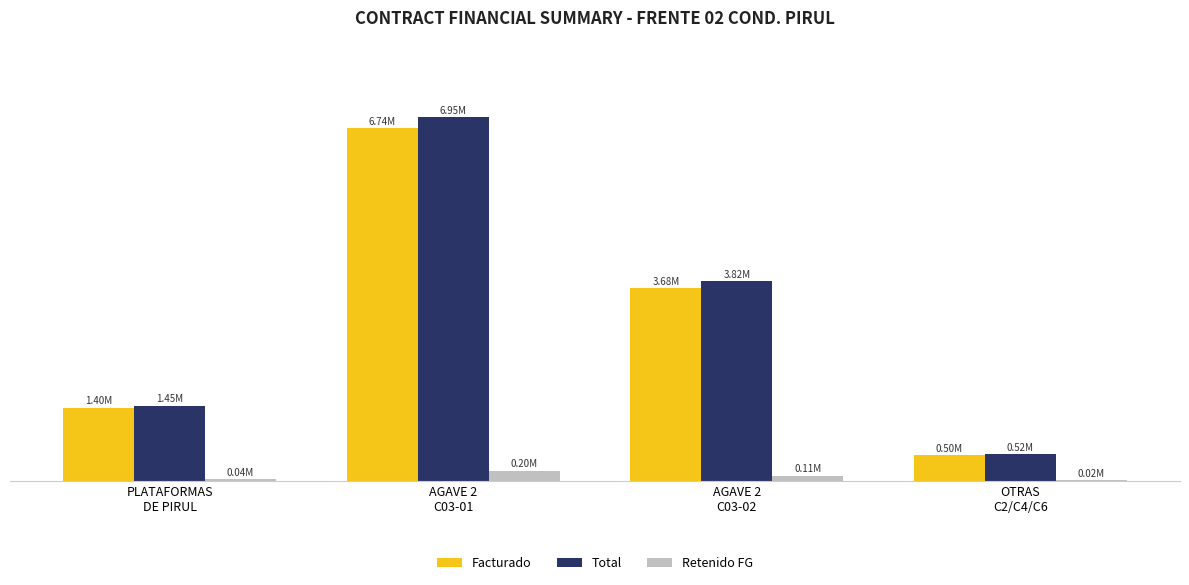

Is the value of Facturado at OTRAS
C2/C4/C6 greater than the value of Retenido FG at OTRAS
C2/C4/C6?

Yes